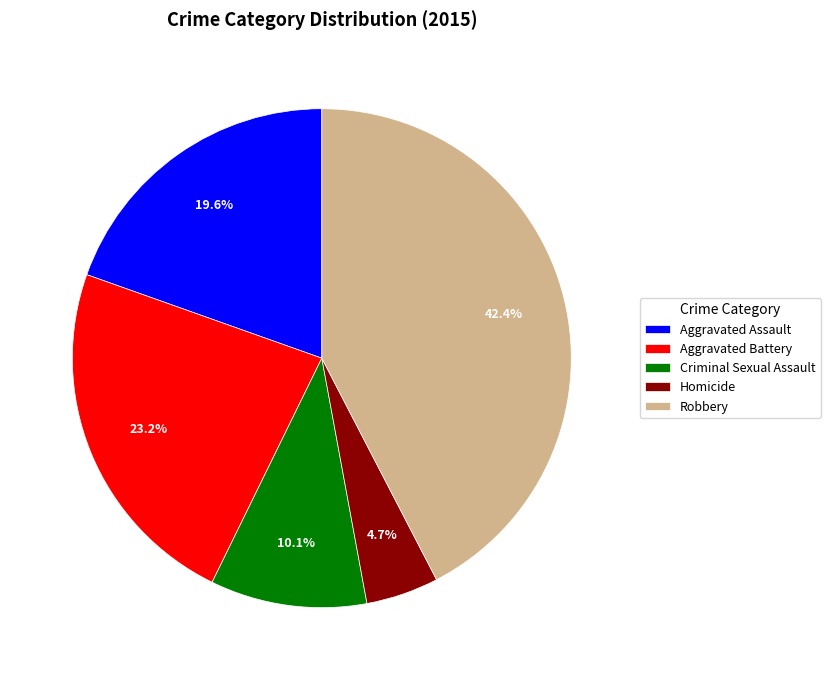

Which slice is the smallest?

Homicide